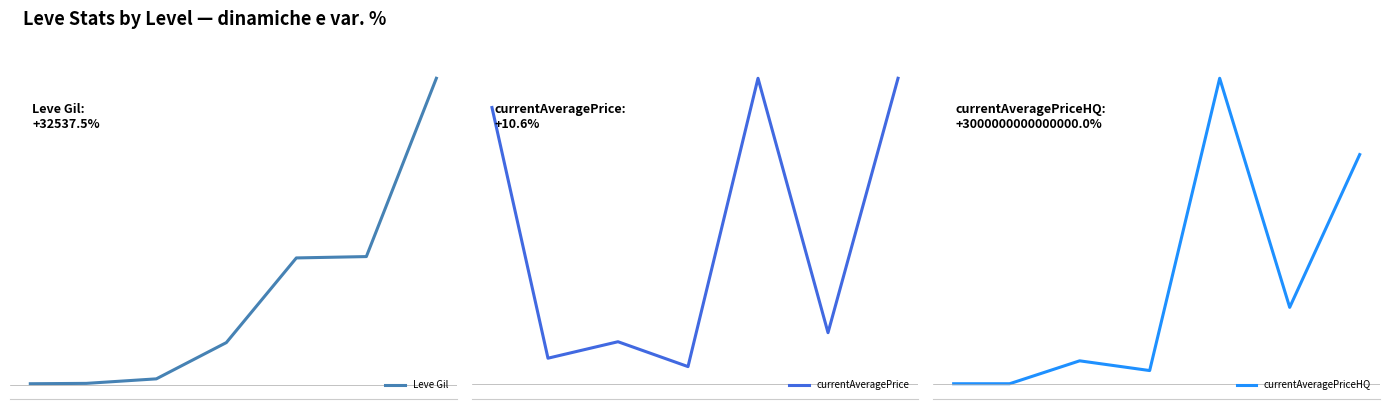

What is the difference between the second highest and minimum values in the currentAveragePrice series?

28316.5